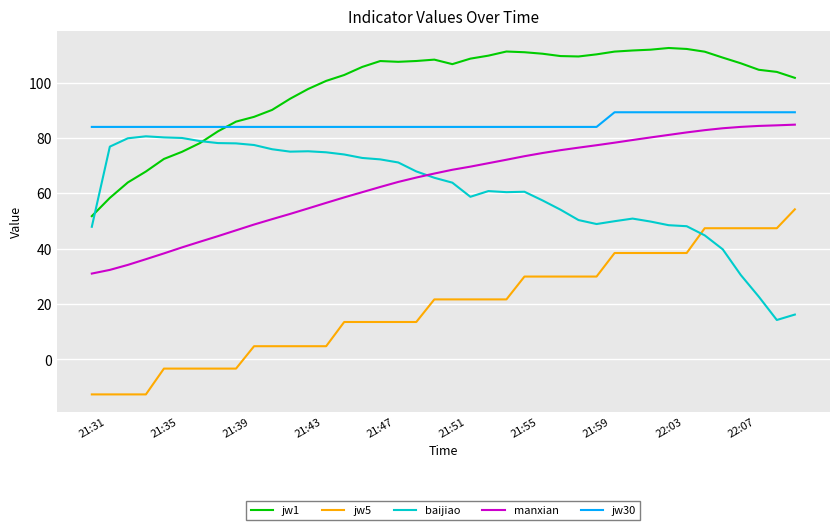

True or false: jw30 and jw5 intersect in this chart.

False